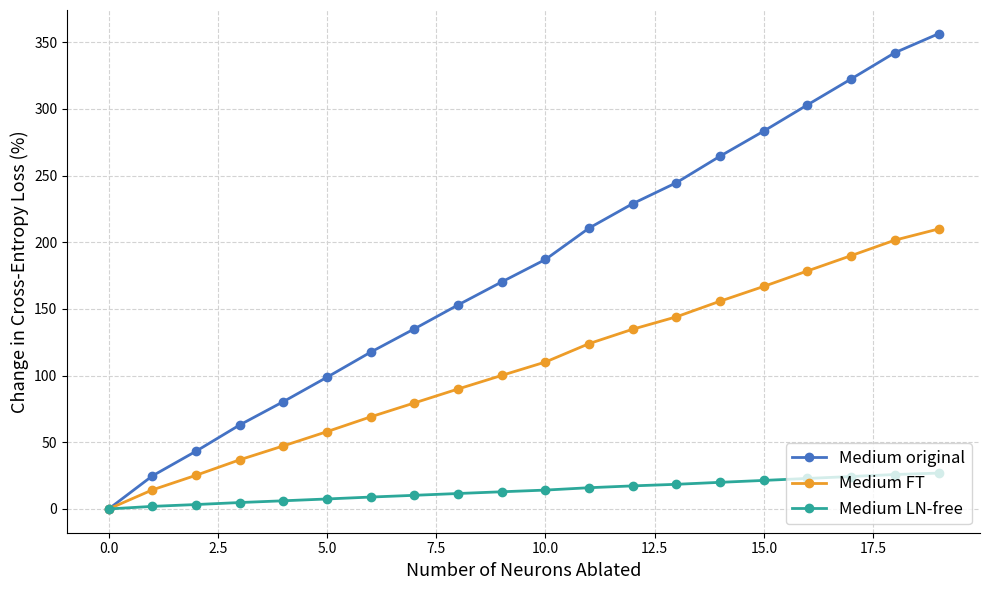

Which series has the largest range (max minus min)?

Medium original